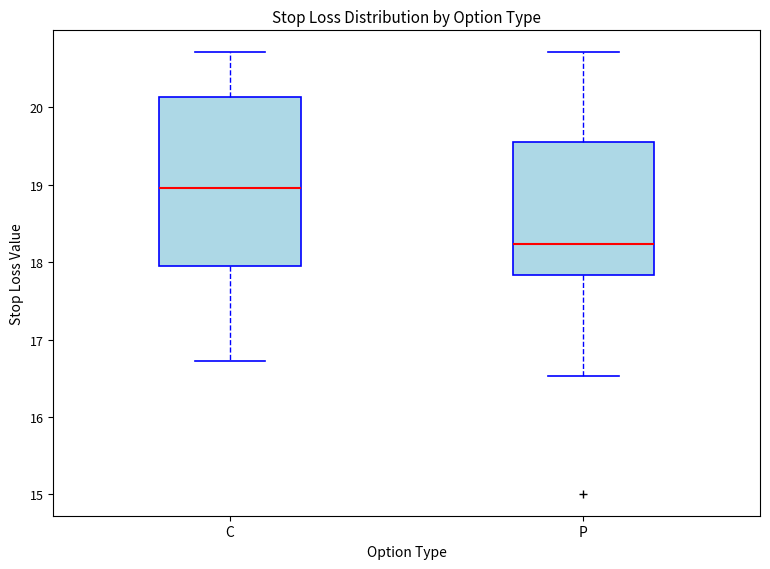

Which box's median line is the highest?

C